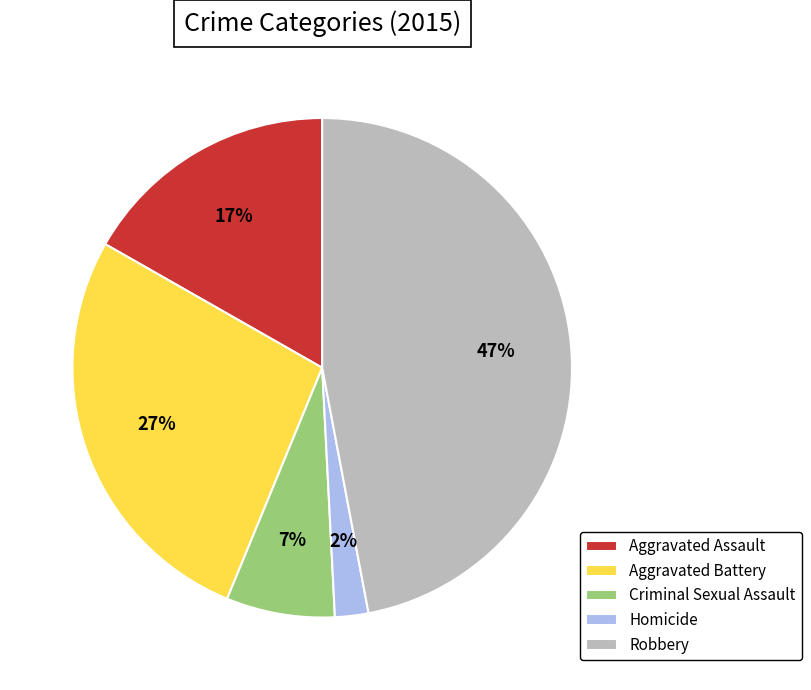

Is it true that Aggravated Assault is 8% of the pie?

False